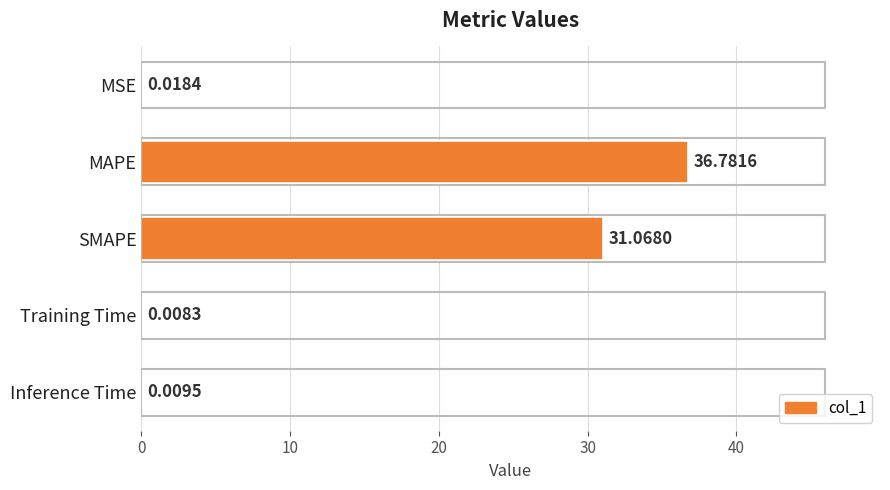

Where is the data nearest to the value 18?

SMAPE